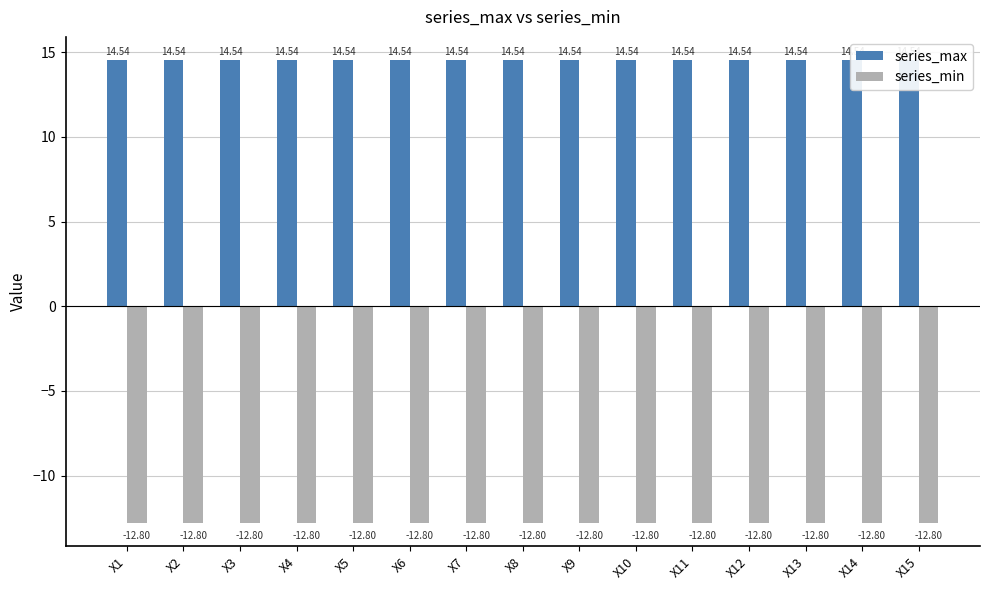

Reading left to right, transcribe all the data shown in this chart.

series_max: X1=14.5	X2=14.5	X3=14.5	X4=14.5	X5=14.5	X6=14.5	X7=14.5	X8=14.5	X9=14.5	X10=14.5	X11=14.5	X12=14.5	X13=14.5	X14=14.5	X15=14.5
series_min: X1=-12.8	X2=-12.8	X3=-12.8	X4=-12.8	X5=-12.8	X6=-12.8	X7=-12.8	X8=-12.8	X9=-12.8	X10=-12.8	X11=-12.8	X12=-12.8	X13=-12.8	X14=-12.8	X15=-12.8